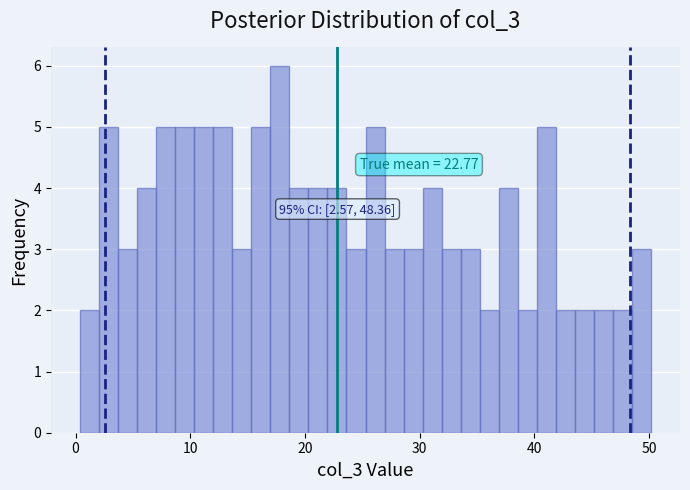

Around what value on the x-axis is the tallest bar? Give the approximate position of its centre, as read against the axis.

18